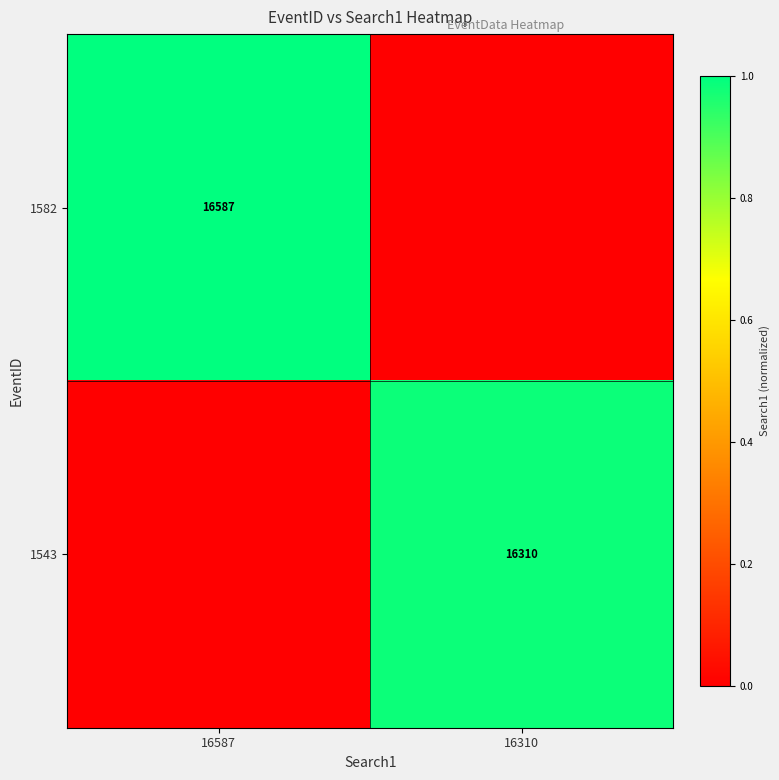

What is the total value across all series at 16587?

1.0